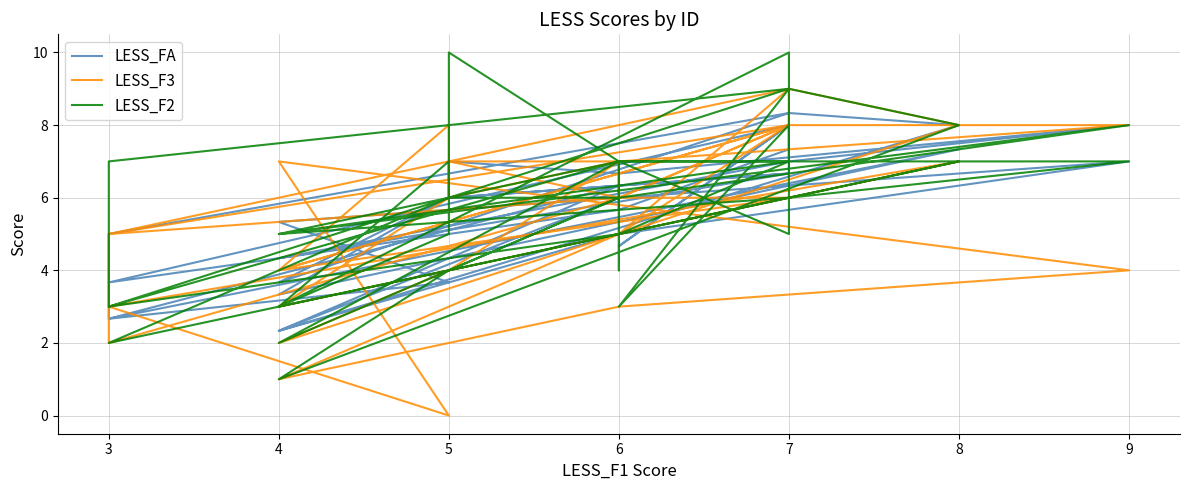

Does the chart display data point markers on the line(s)?

No